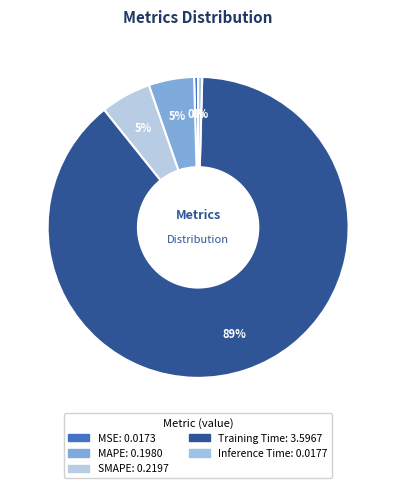

What portion of the pie excludes Inference Time?

99.6%